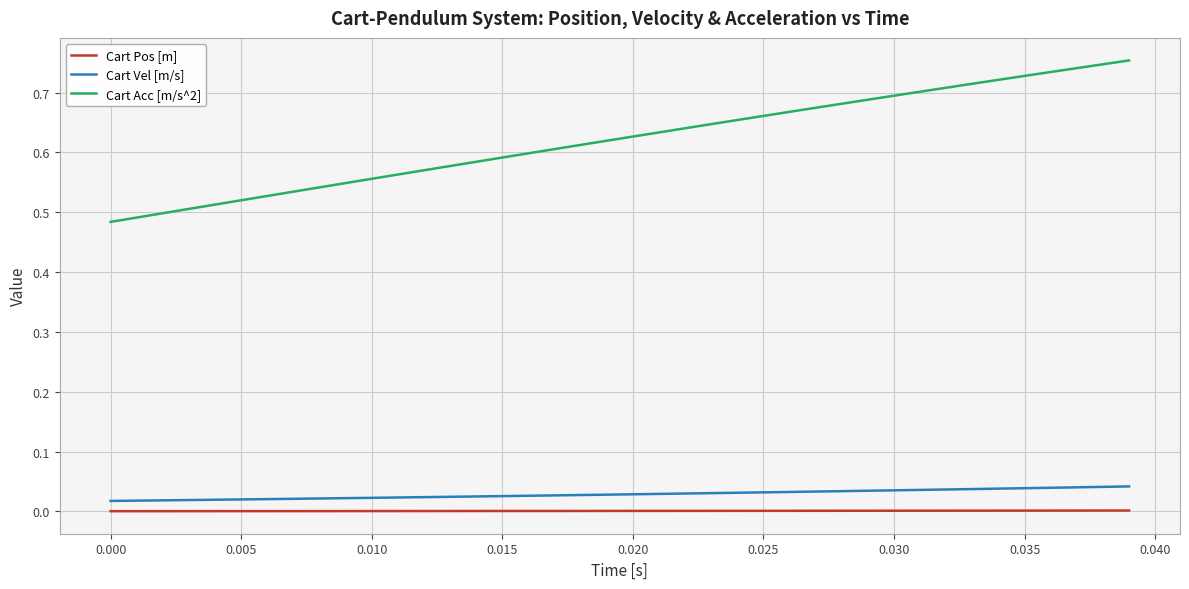

Which series has the largest range (max minus min)?

Cart Acc [m/s^2]